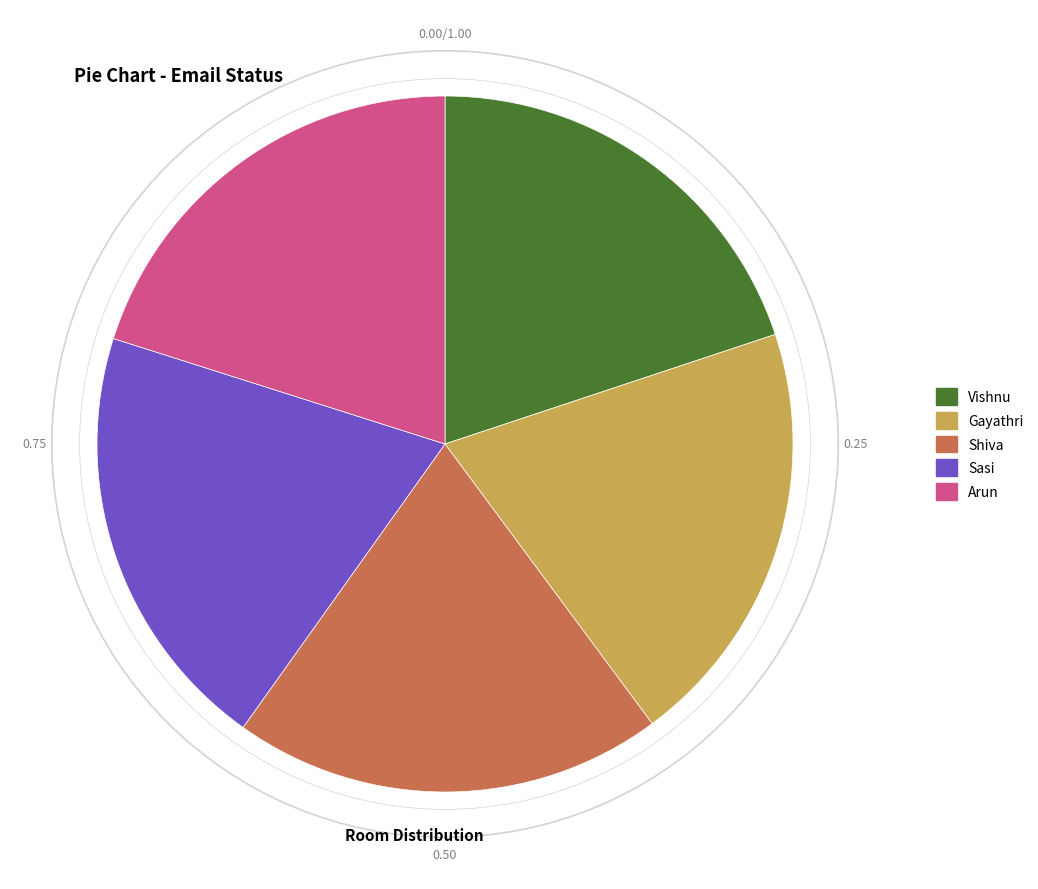

Do Gayathri and Shiva together represent more than half of the pie?

No